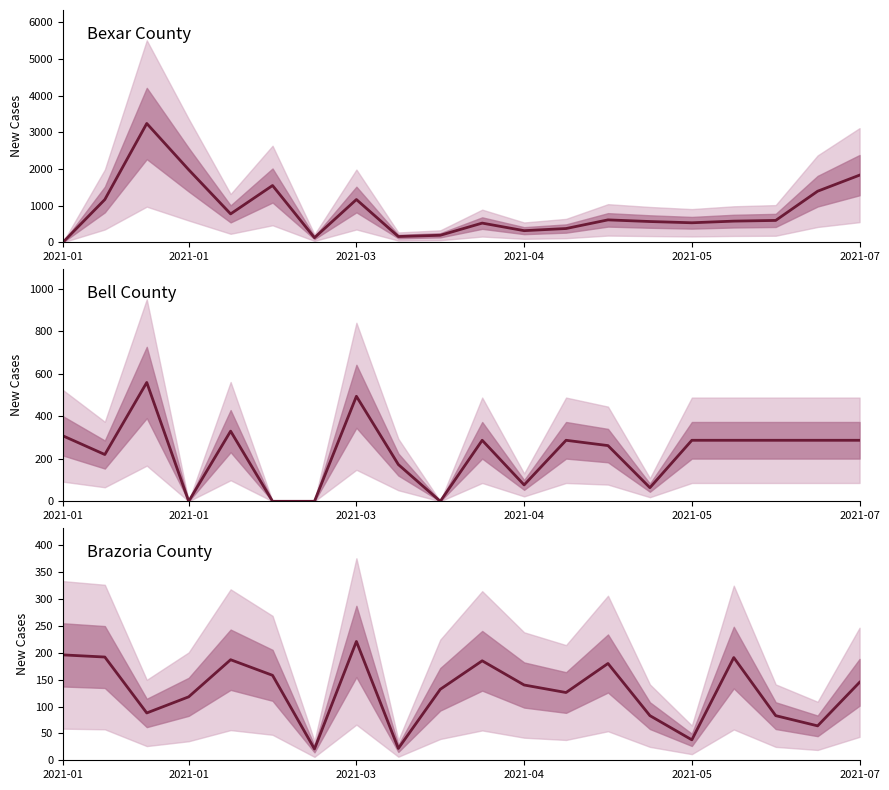

How many values in the Bexar County series are below 597?

10